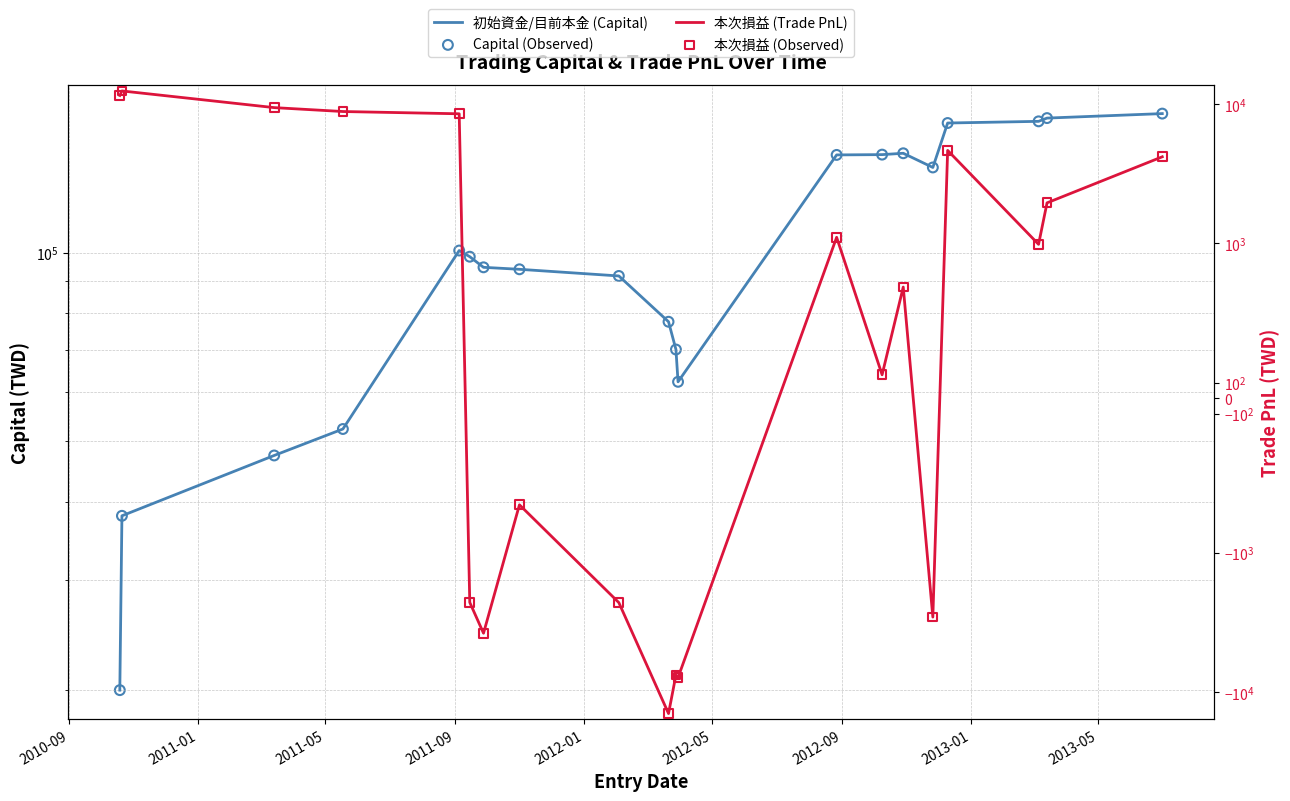

Which series has the widest spread of Y values?

初始資金/目前本金 (Capital)